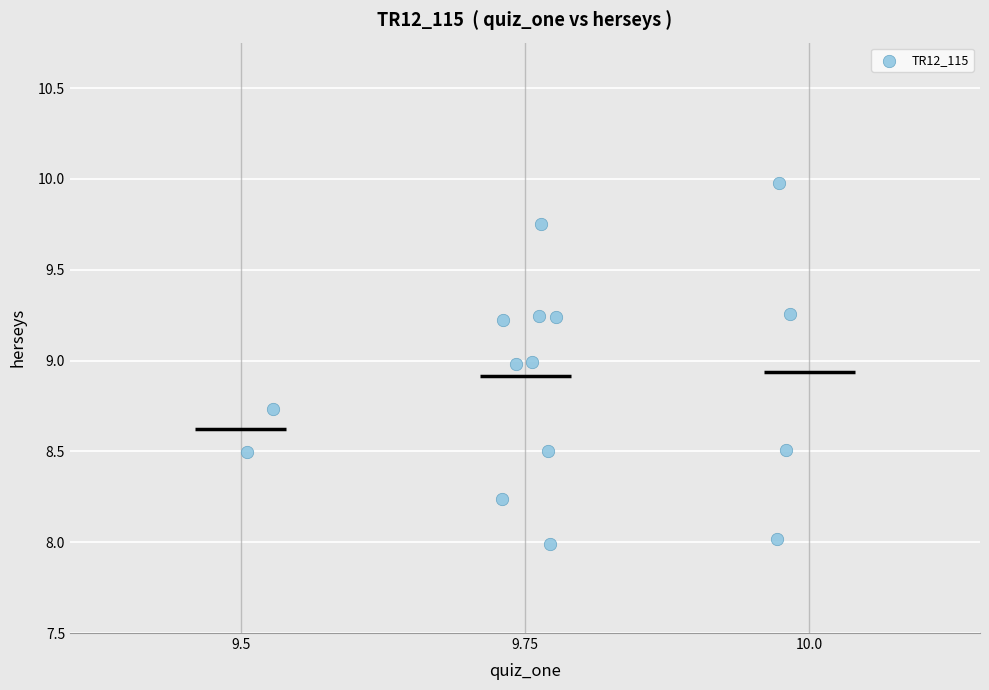

What is the range of Y values (max minus min)?

2.0